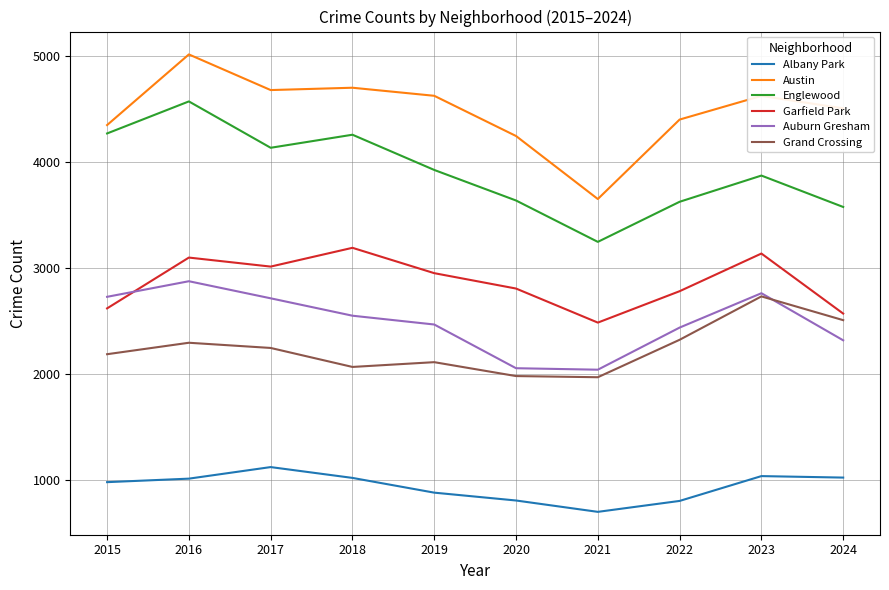

List the series in order of their peak value, lowest first.

Albany Park, Grand Crossing, Auburn Gresham, Garfield Park, Englewood, Austin